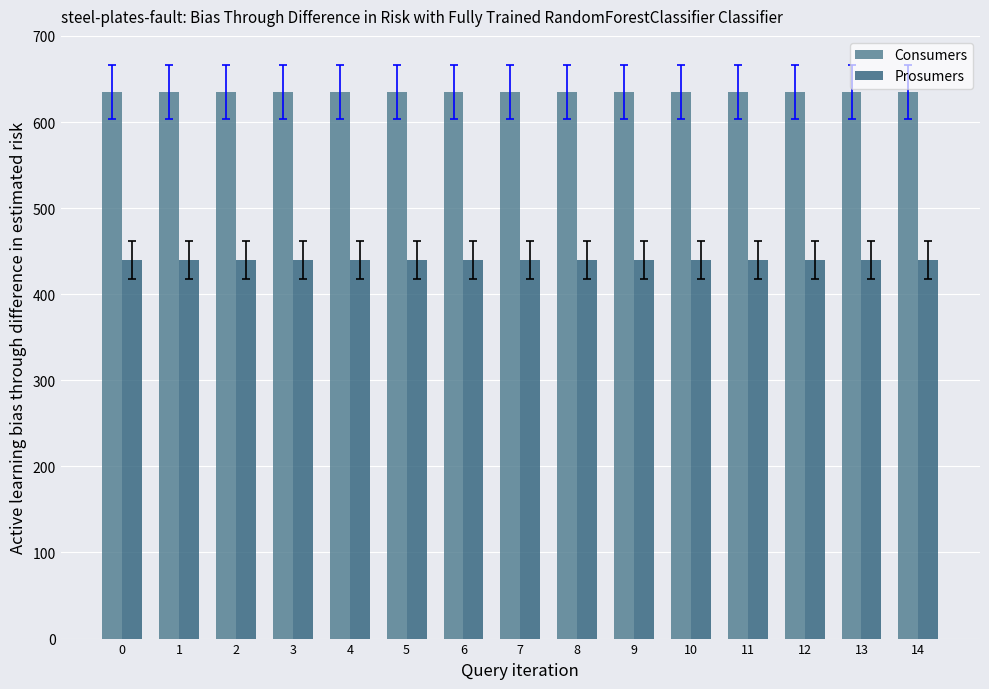

The Consumers series shows 251 at 2. True or false?

False